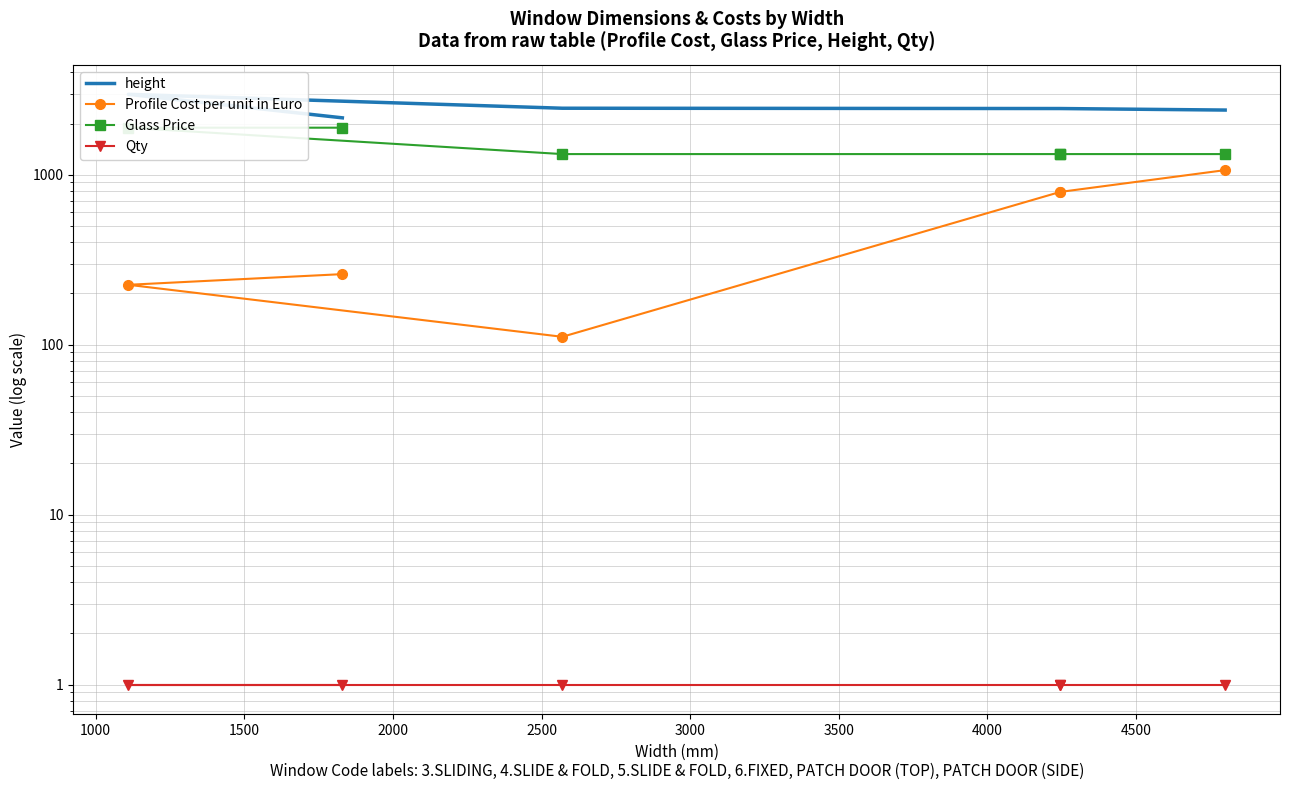

True or false: Qty and Profile Cost per unit in Euro cross at least once.

False